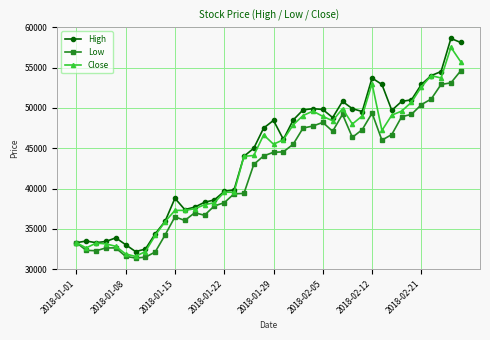

What is the value of the Low point at the 30th from the left?

47300